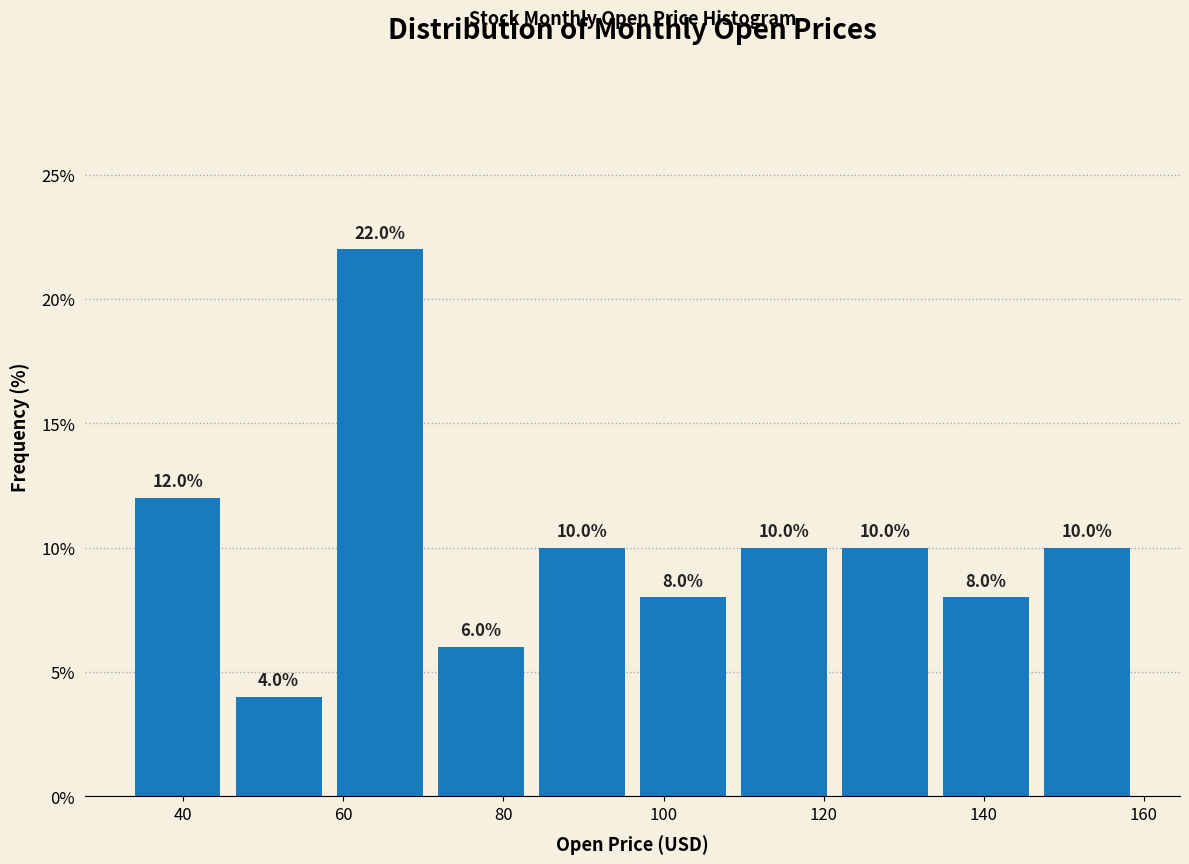

How tall is the bar that spans 46 to 58 on the x-axis? The bar edges are not printed on the chart, so give them approximately, as read against the axis.

4.0